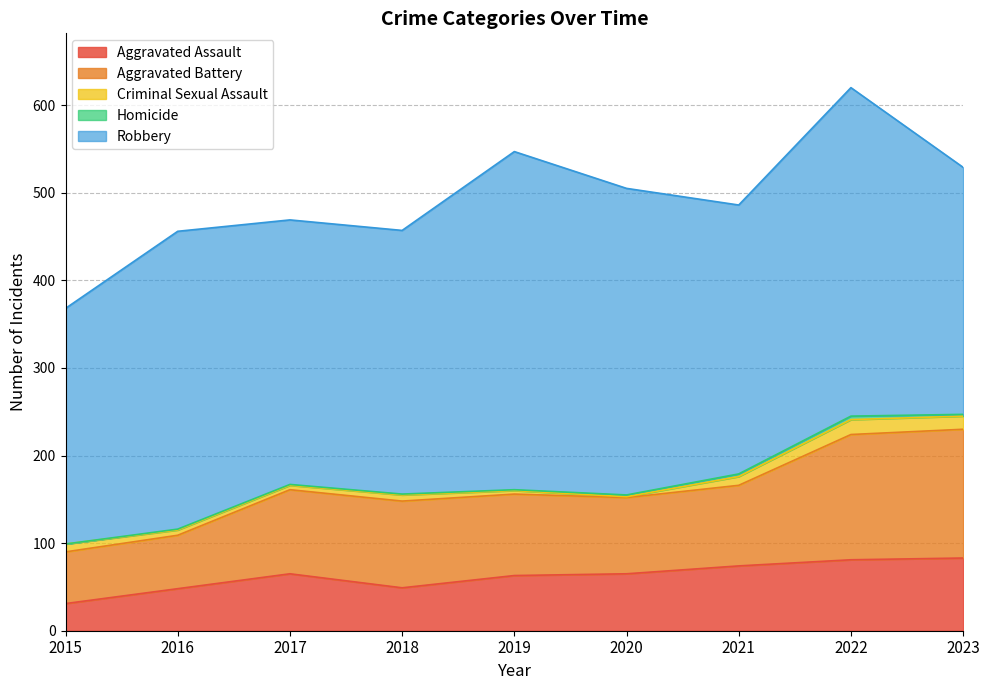

Which label corresponds to the largest value in the chart?

2019